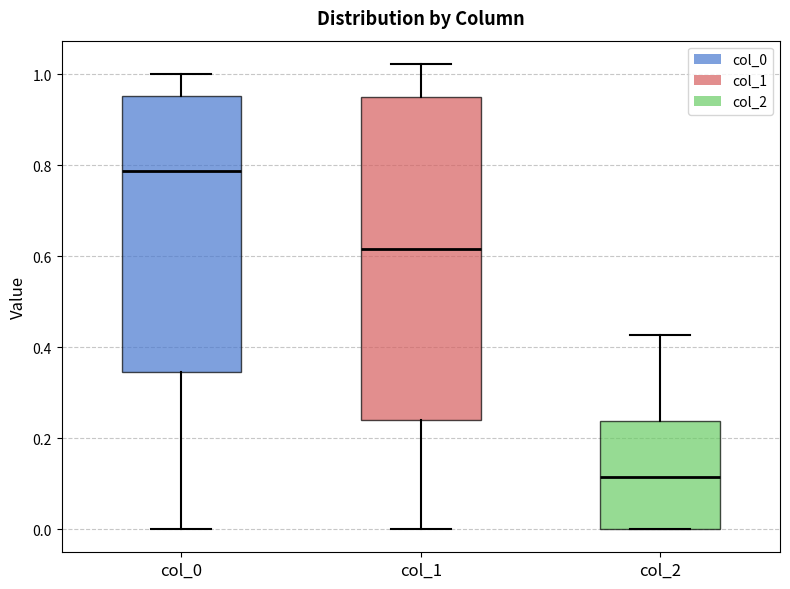

Reading left to right, read every box against the y-axis: the position of its median line, the range the box covers, and the ends of its whiskers. The values are not printed on the chart, so give them approximately, as read against the axis.

col_0: median 0.78, box 0.34 to 0.96, whiskers 0.00 to 1.00
col_1: median 0.62, box 0.24 to 0.96, whiskers 0.00 to 1.02
col_2: median 0.12, box 0.00 to 0.24, whiskers 0.00 to 0.42